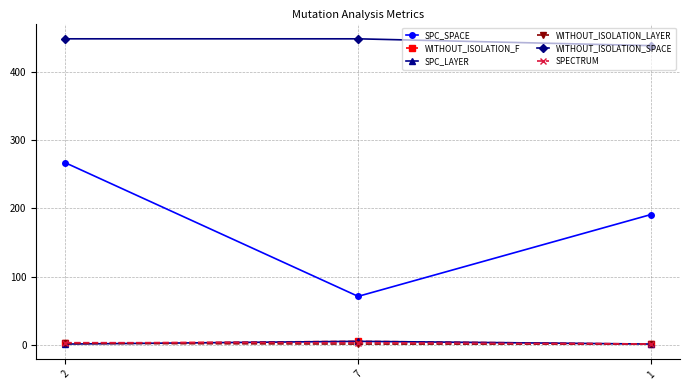

Which series has the largest total across all categories?

WITHOUT_ISOLATION_SPACE